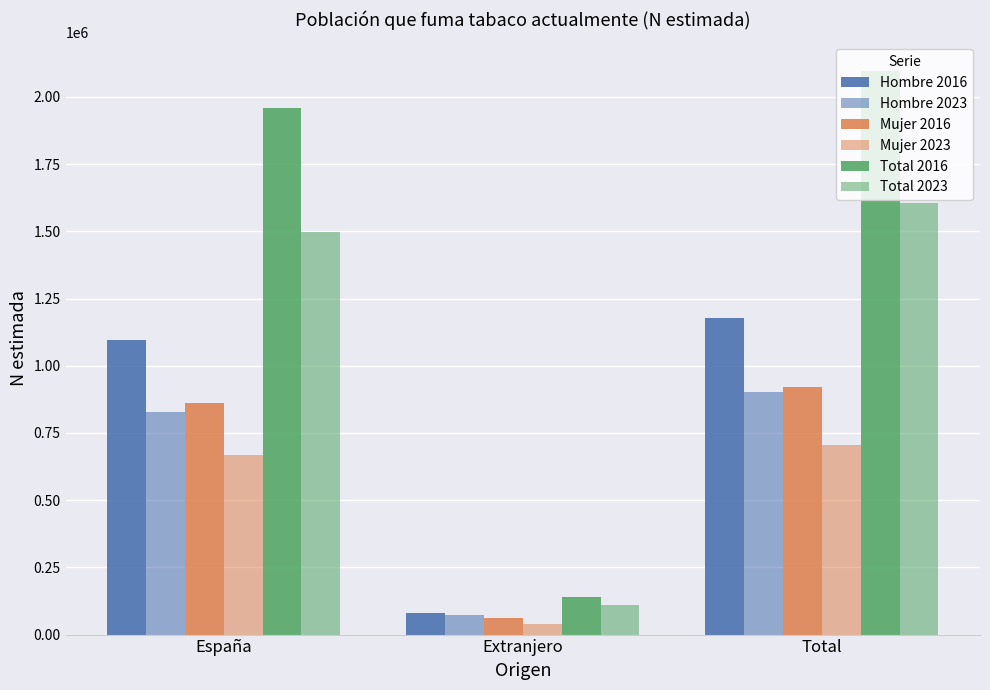

At España, list the series in order from smallest to largest.

Mujer 2023, Hombre 2023, Mujer 2016, Hombre 2016, Total 2023, Total 2016